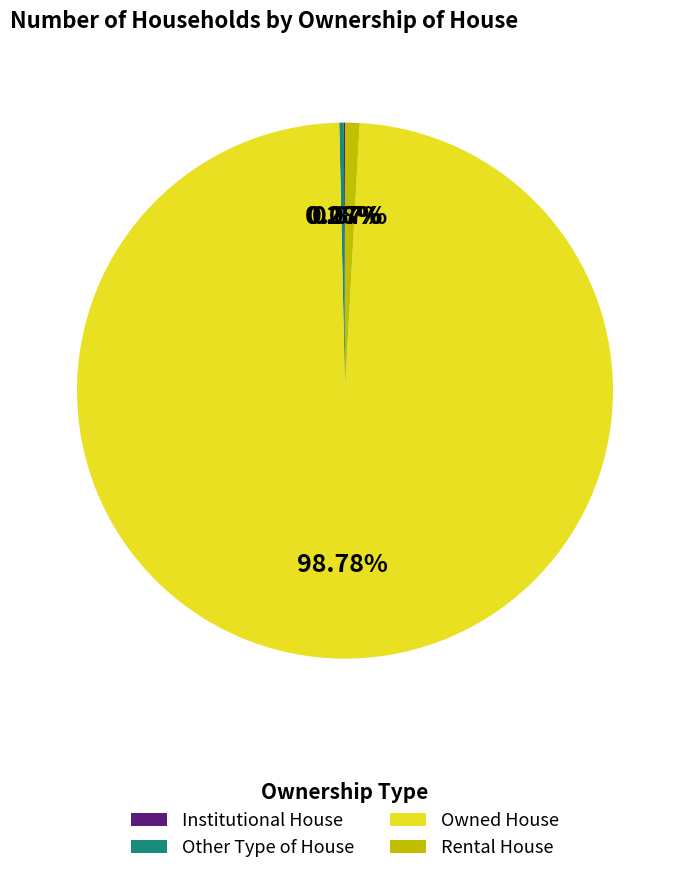

To the nearest percent, what is the difference between the largest and smallest slice percentages?

99%